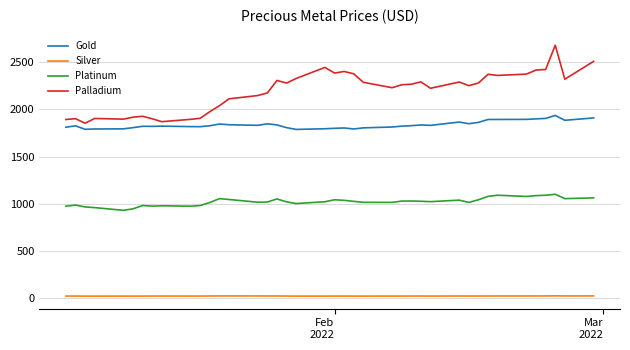

At how many categories does at least one series exceed 1078?

40